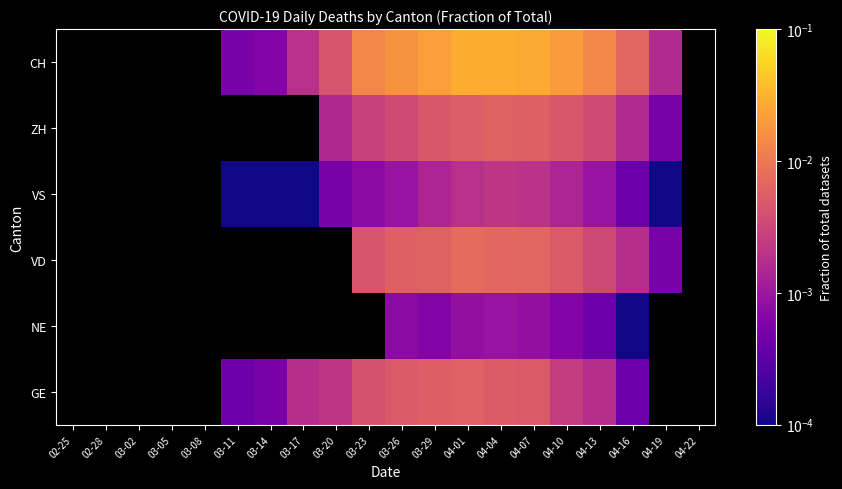

At which category is the sum across all series the highest?

04-01